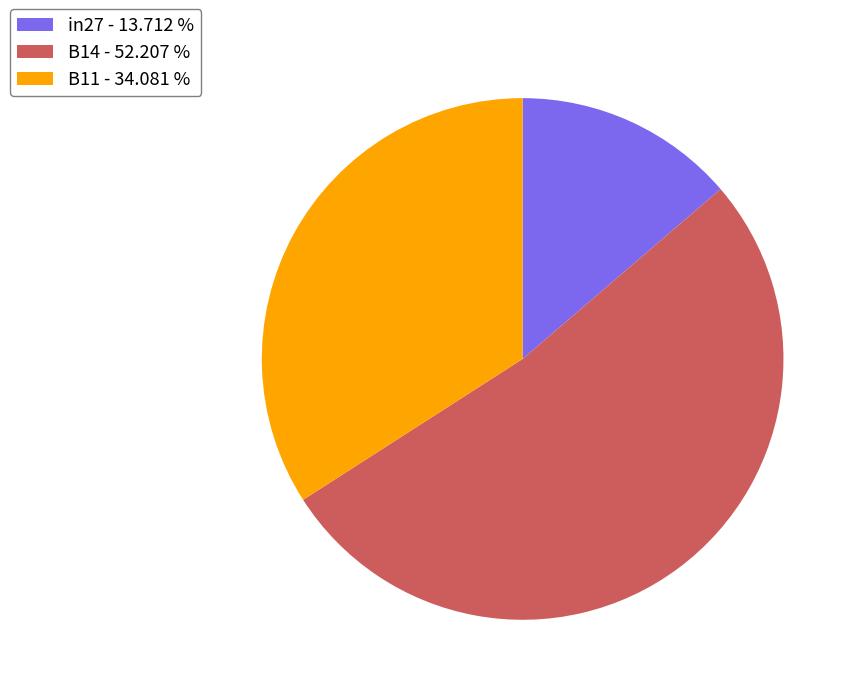

Is there a majority slice in this chart?

Yes